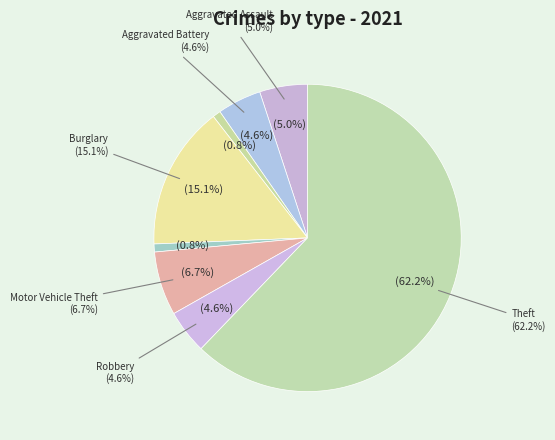

Count the number of slices in the pie.

8